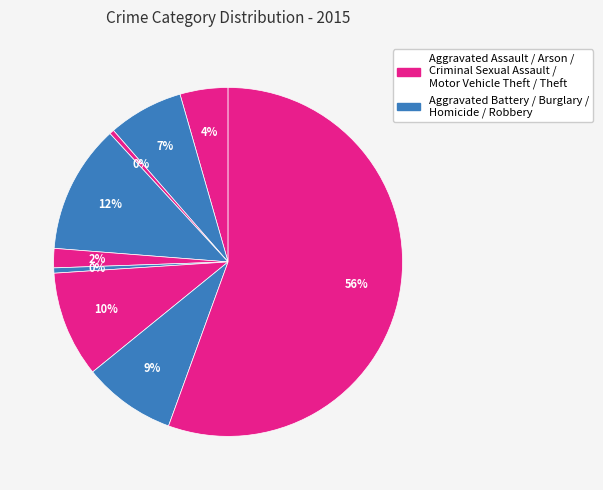

Count the number of slices in the pie.

9